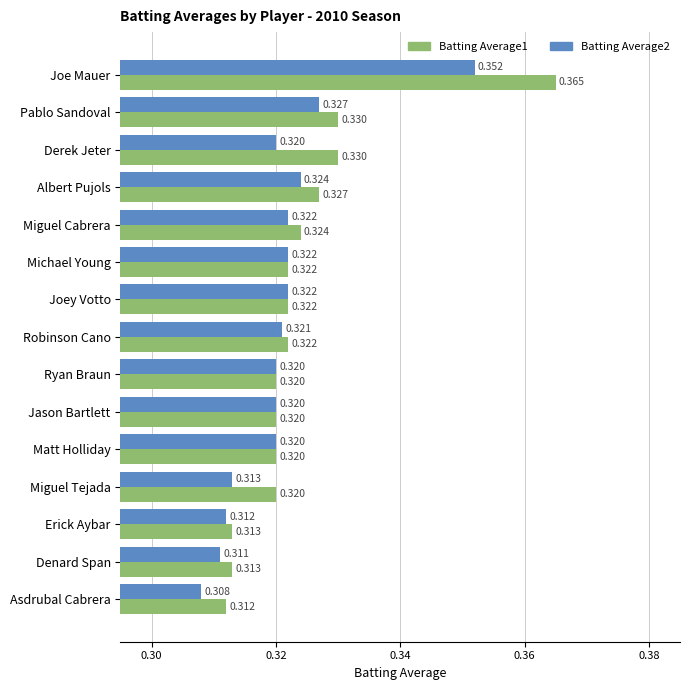

Rank the series by their average value, from highest to lowest.

Batting Average1, Batting Average2